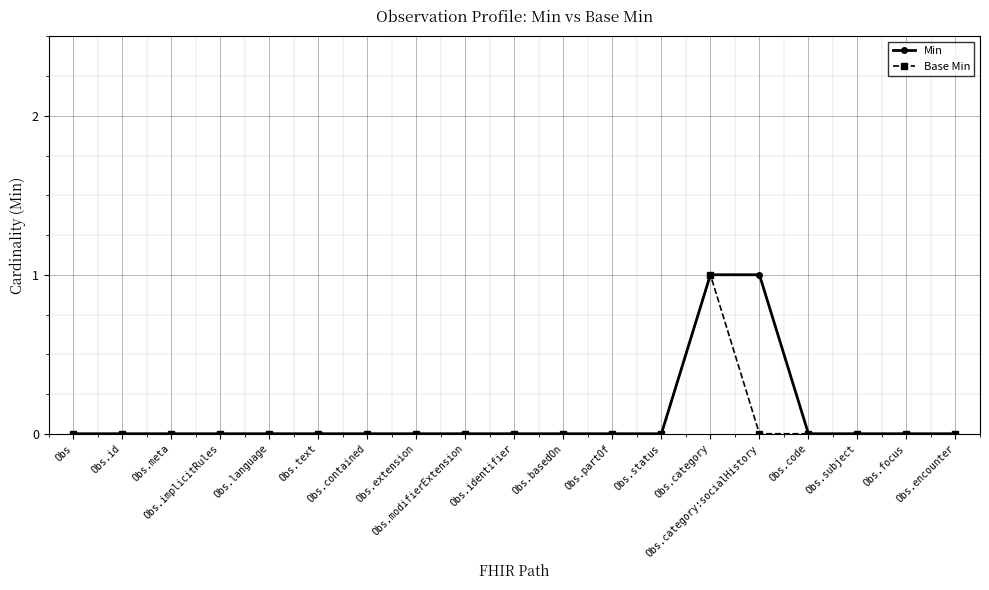

At which category is the sum across all series the highest?

Obs.category